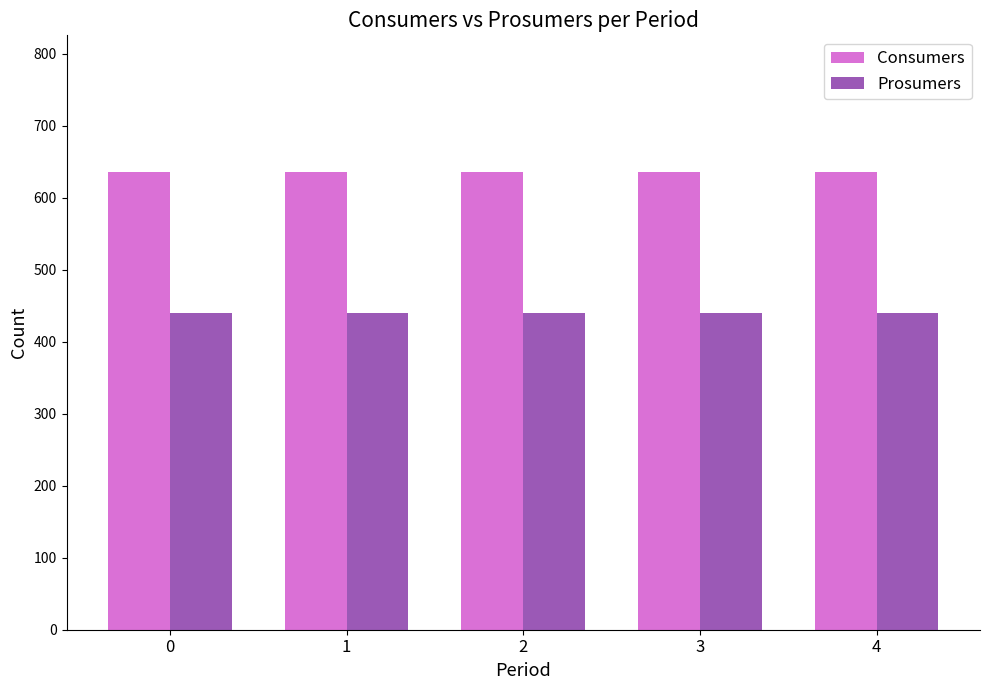

List the series in order of their peak value, highest first.

Consumers, Prosumers